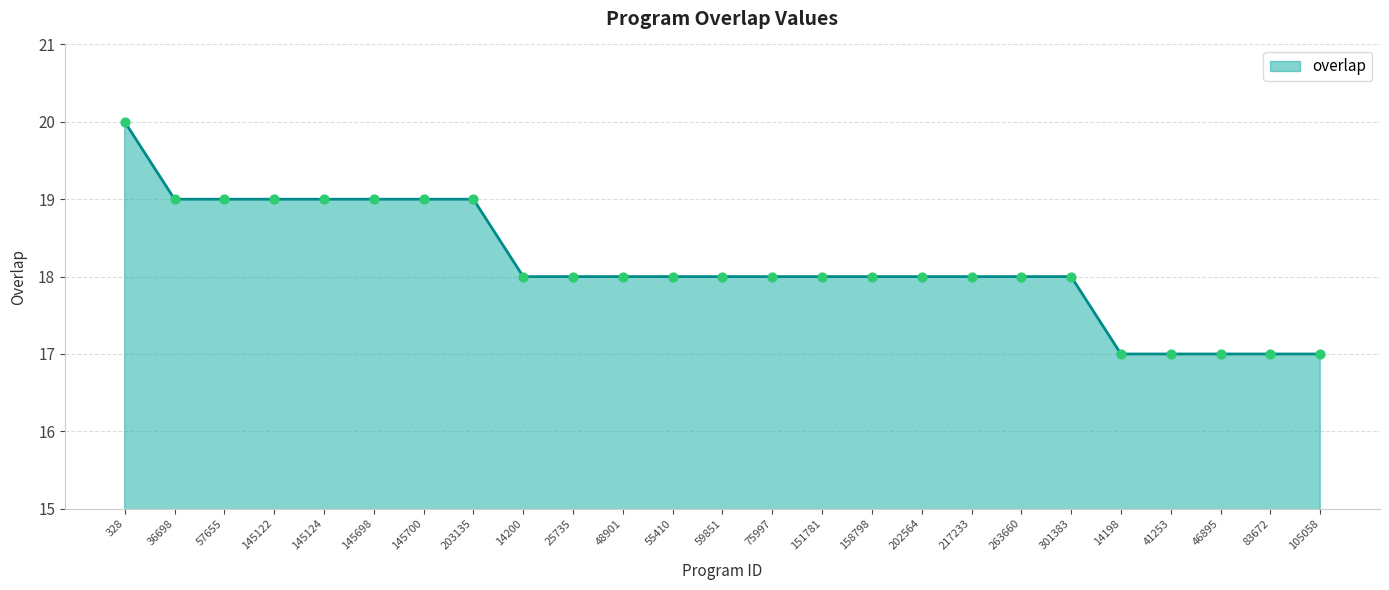

Between 203135 and 202564, which is larger?

203135